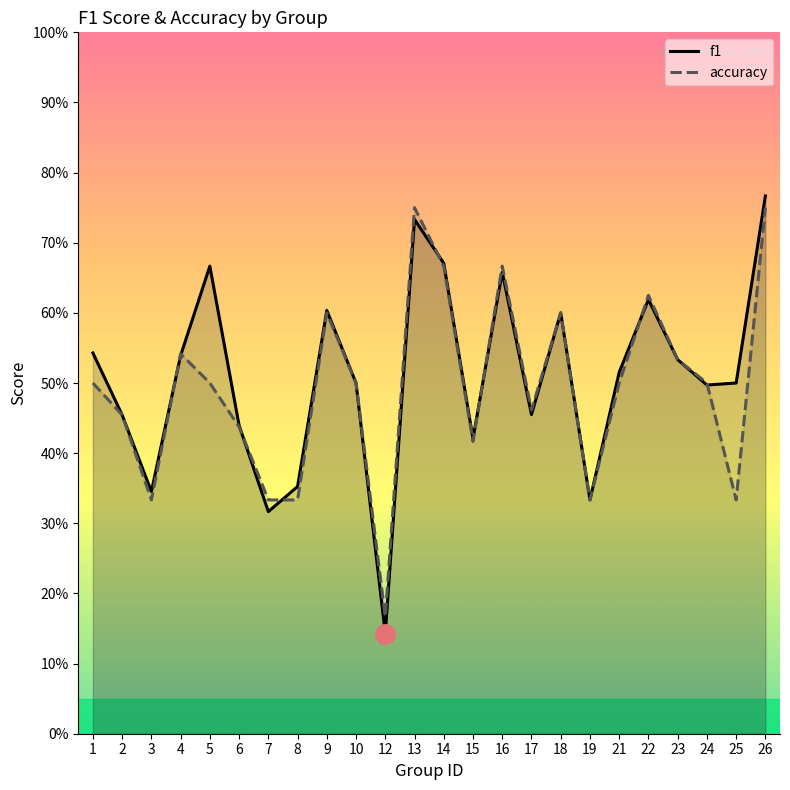

What are all the series names shown in the legend?

f1, accuracy